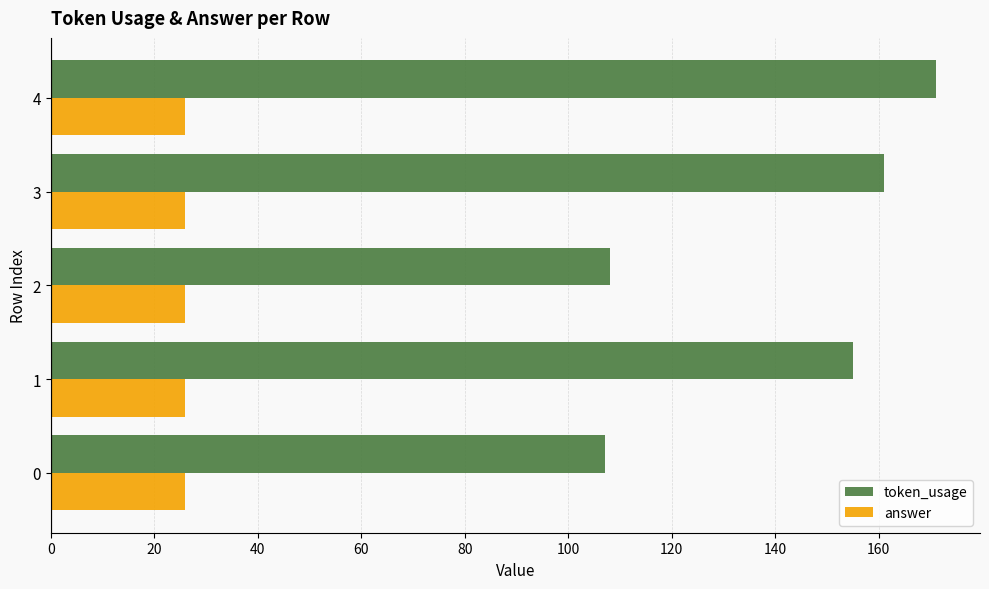

List the series in order of their peak value, highest first.

token_usage, answer